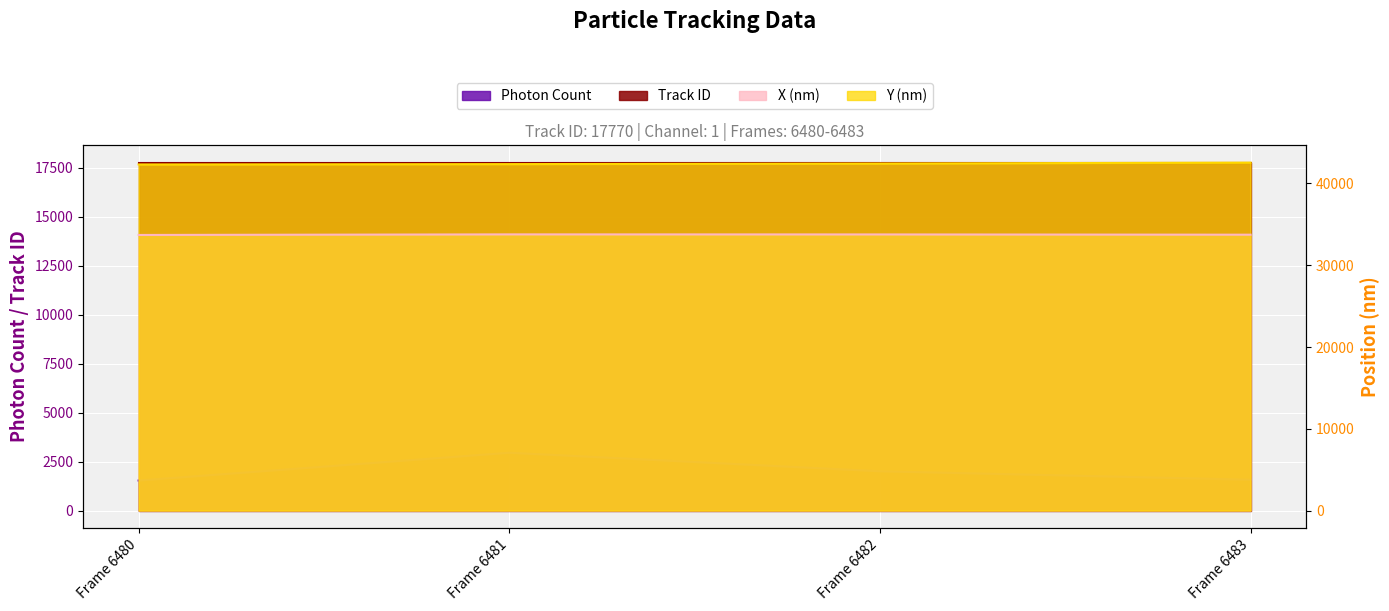

At which category does the chart reach its peak across all series?

Frame 6483